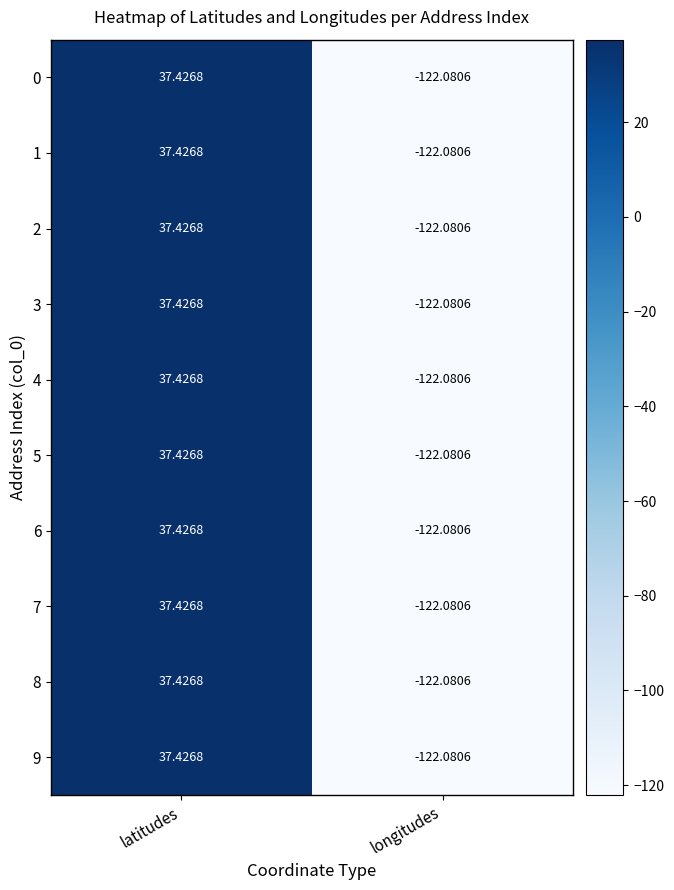

Rank the categories by 4 value from lowest to highest.

longitudes, latitudes